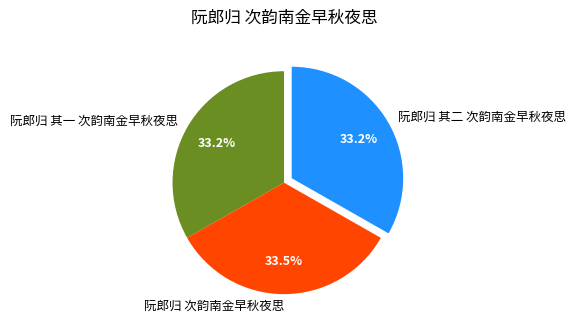

Is there a majority slice in this chart?

No